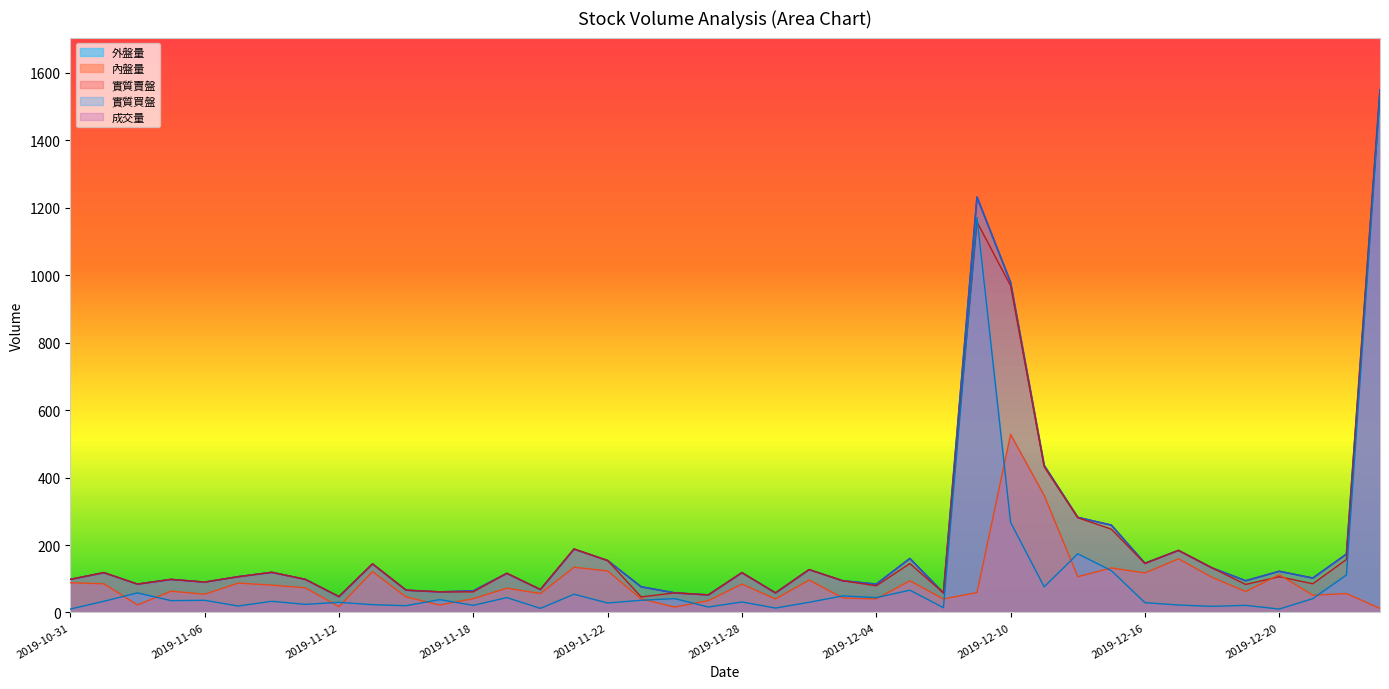

At which label is 外盤量 closest to 771?

2019-12-09